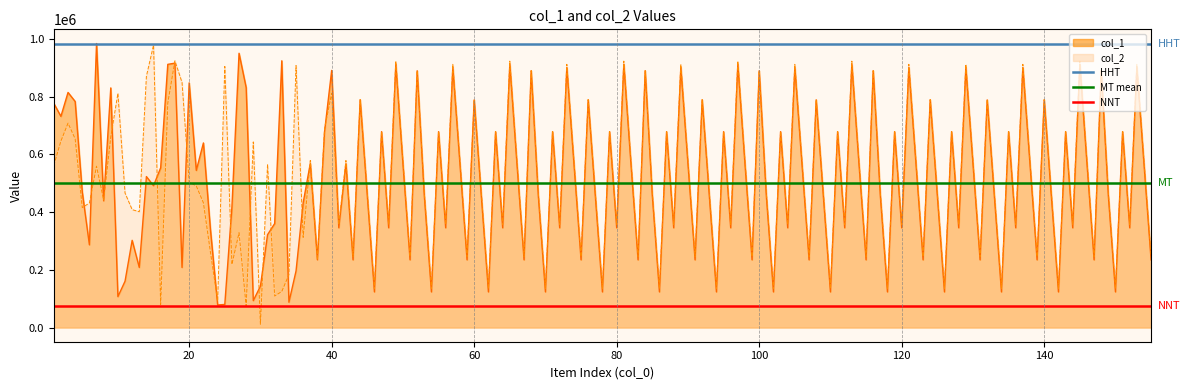

Does the chart display data point markers on the line(s)?

No